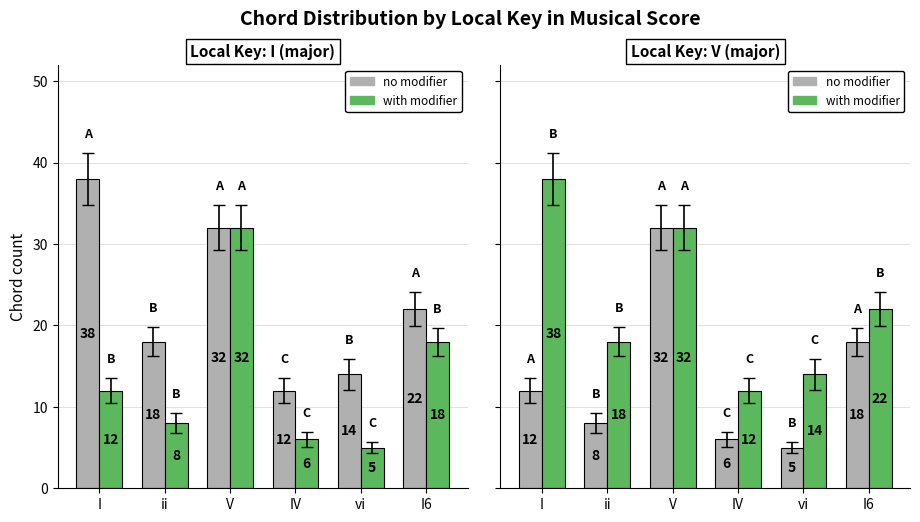

The value of no modifier at vi is 7. True or false?

False